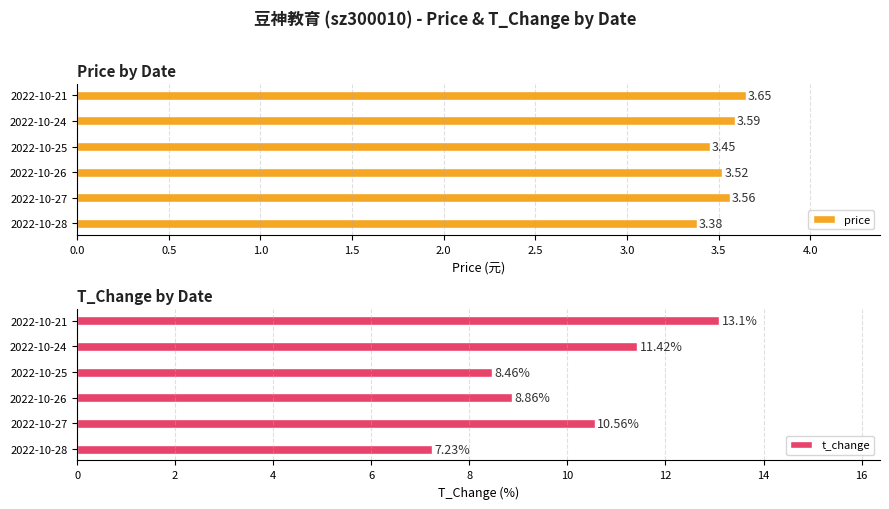

What is the average value of the t_change series?

9.9